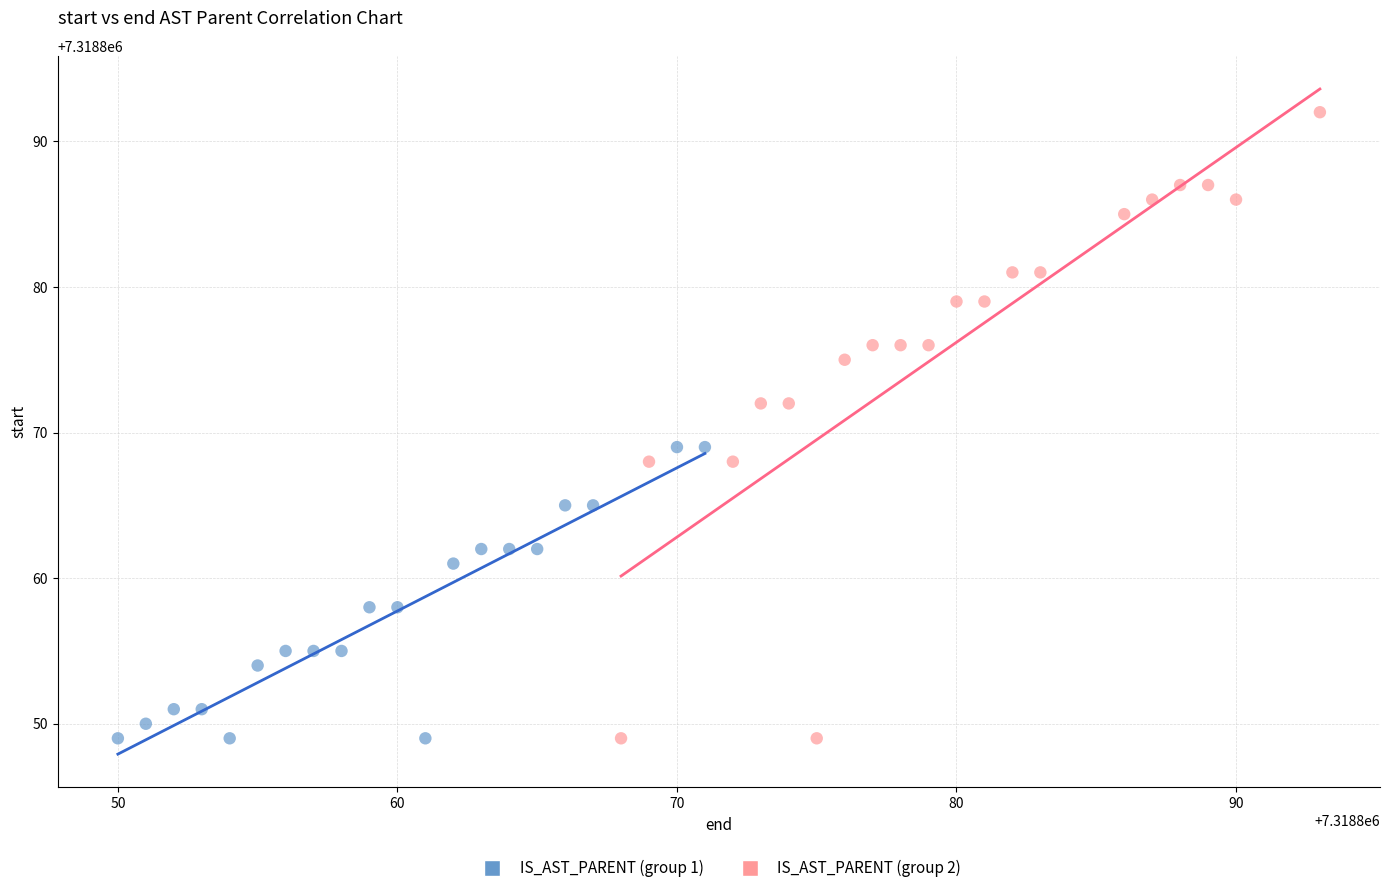

What are all the series names shown in the legend?

IS_AST_PARENT (group 1), IS_AST_PARENT (group 2)